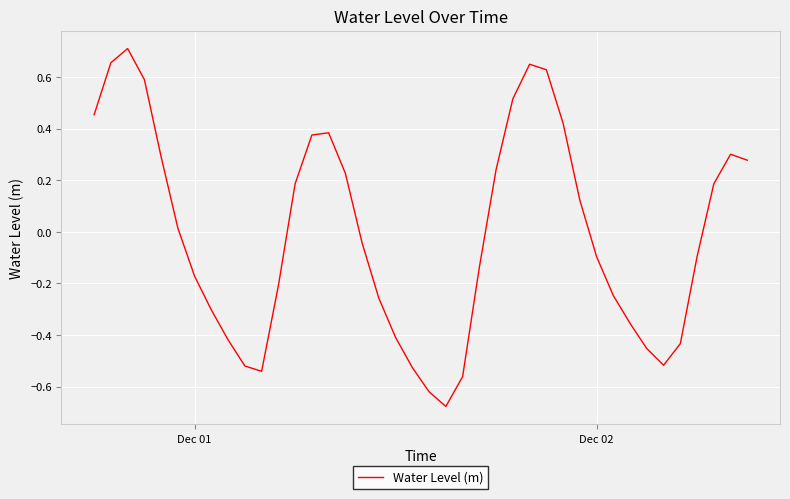

True or false: there are more than 0 points higher than both neighbors.

True